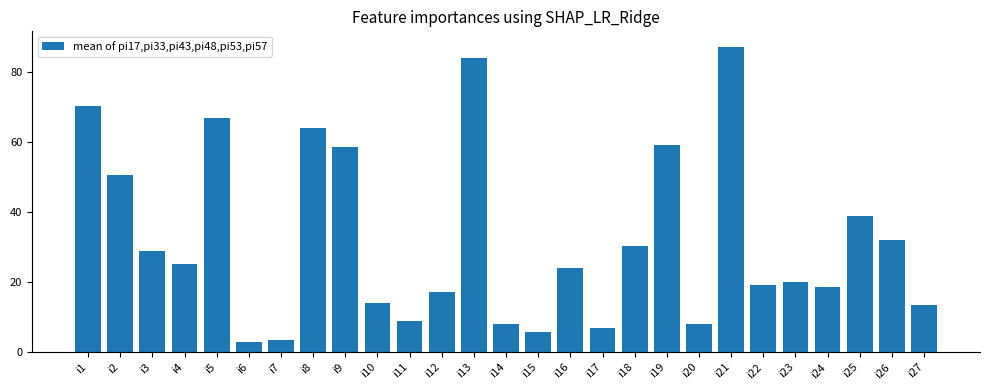

What is the difference between the maximum and minimum values?

84.3